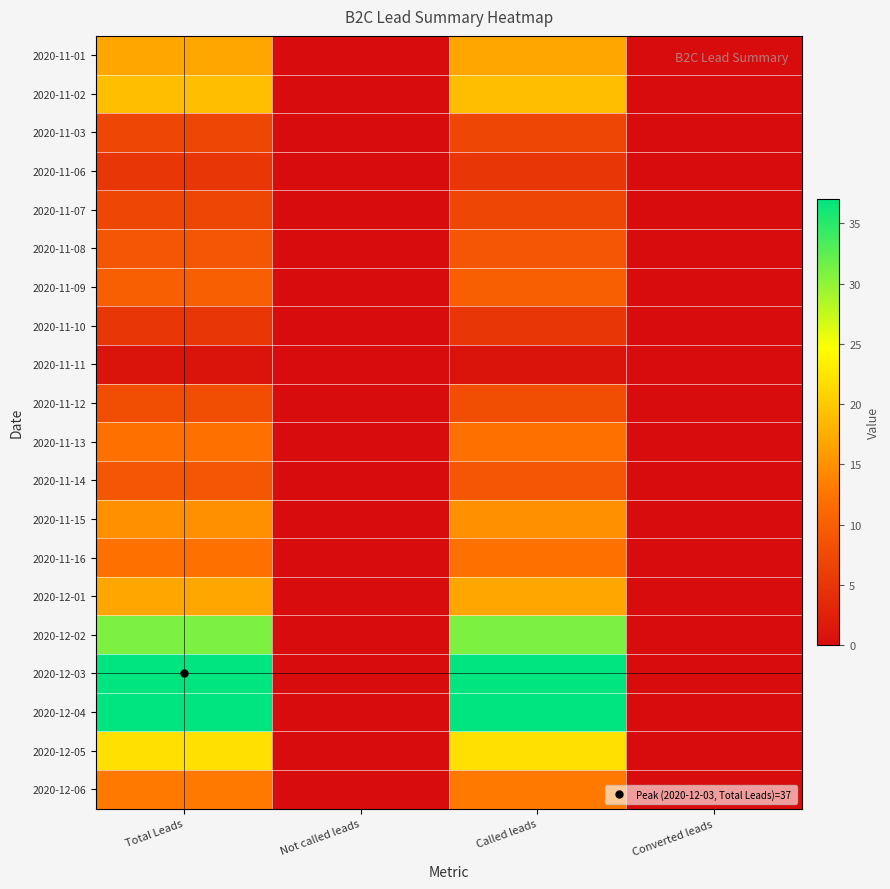

Which series has the widest spread of values?

2020-12-03